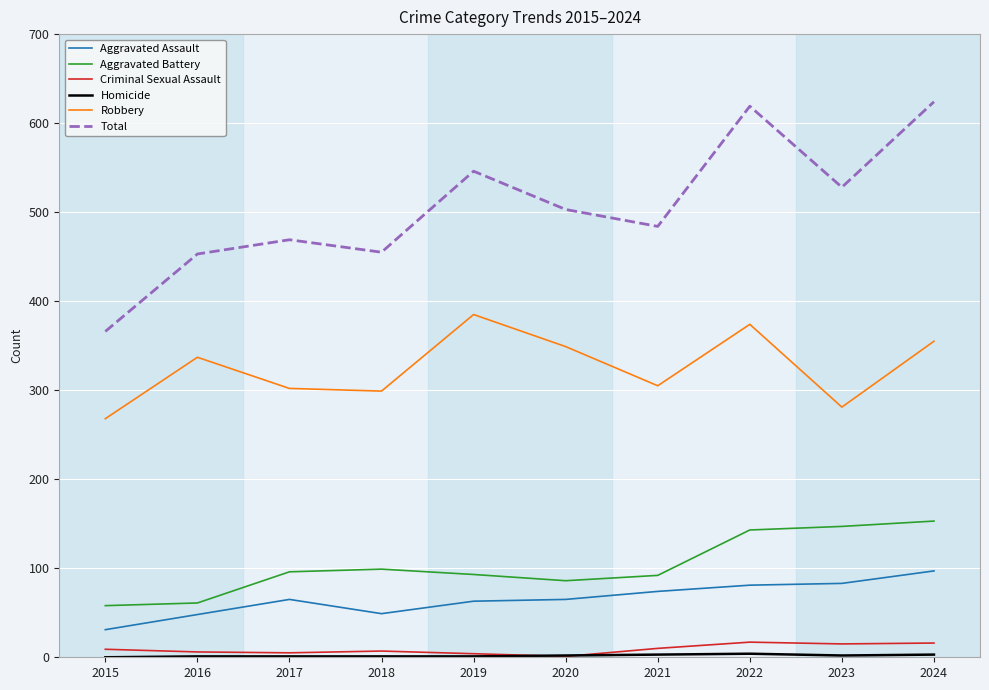

Which series has the widest spread of values?

Total